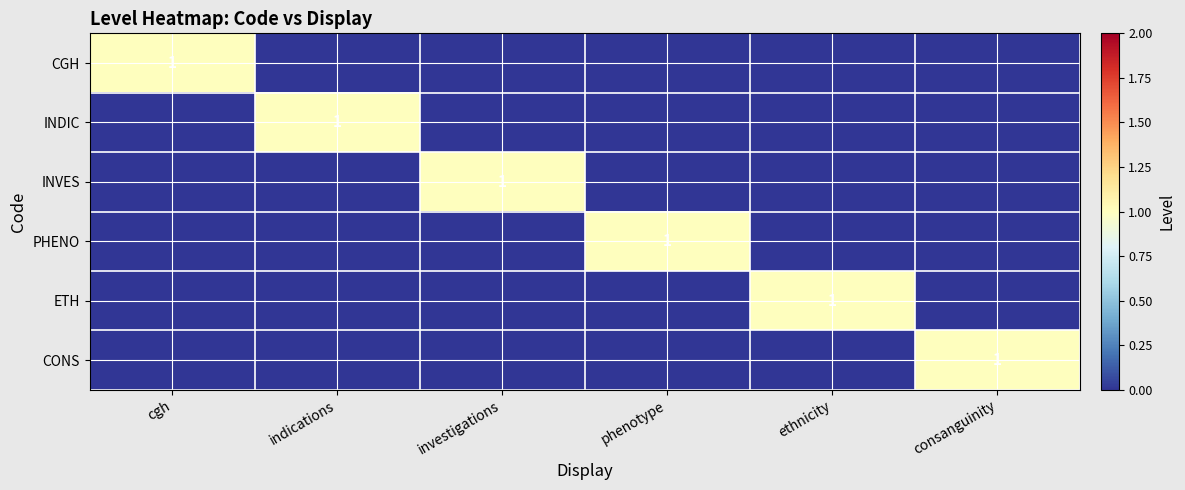

Is it true that CONS equals 1 at consanguinity?

True